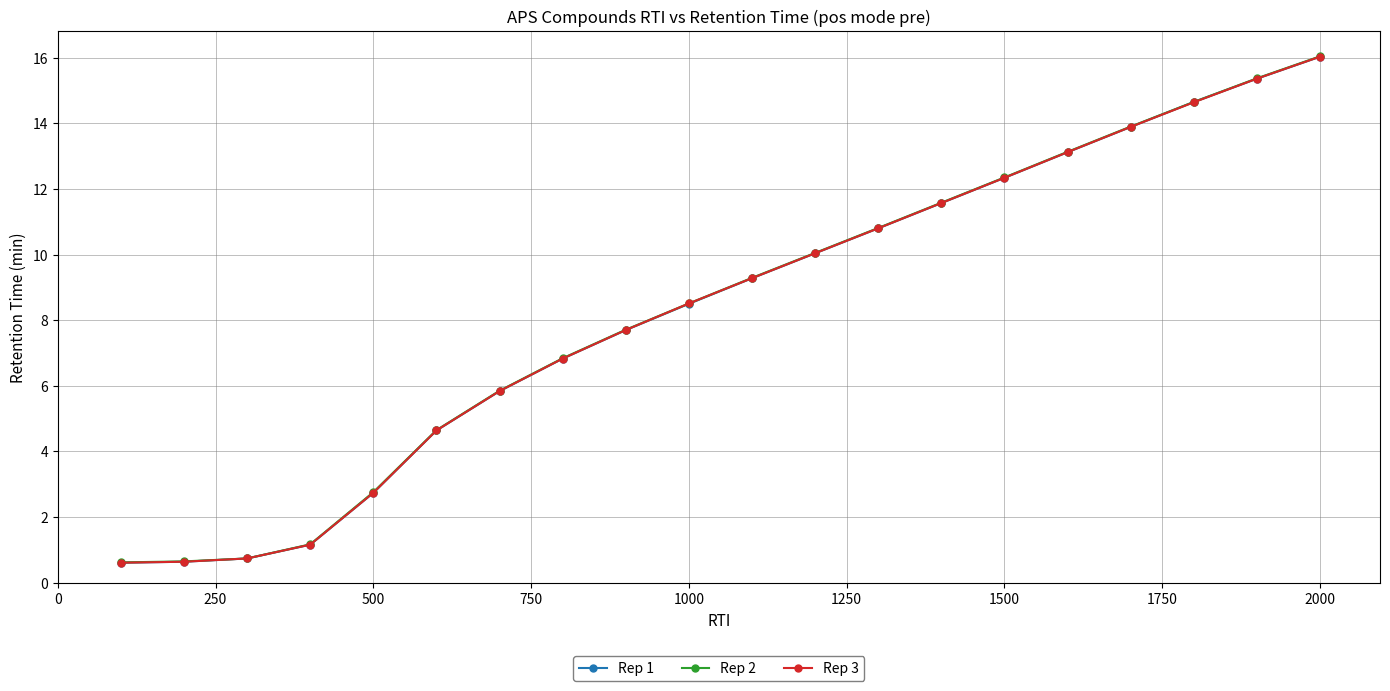

True or false: Rep 2 has more than 1 points higher than both neighbors.

False